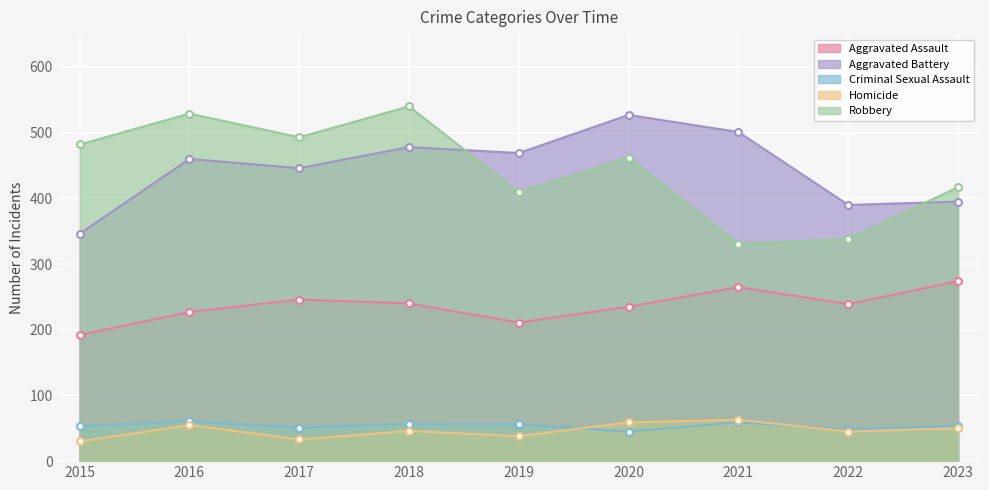

At which label is Aggravated Battery closest to 436?

2017